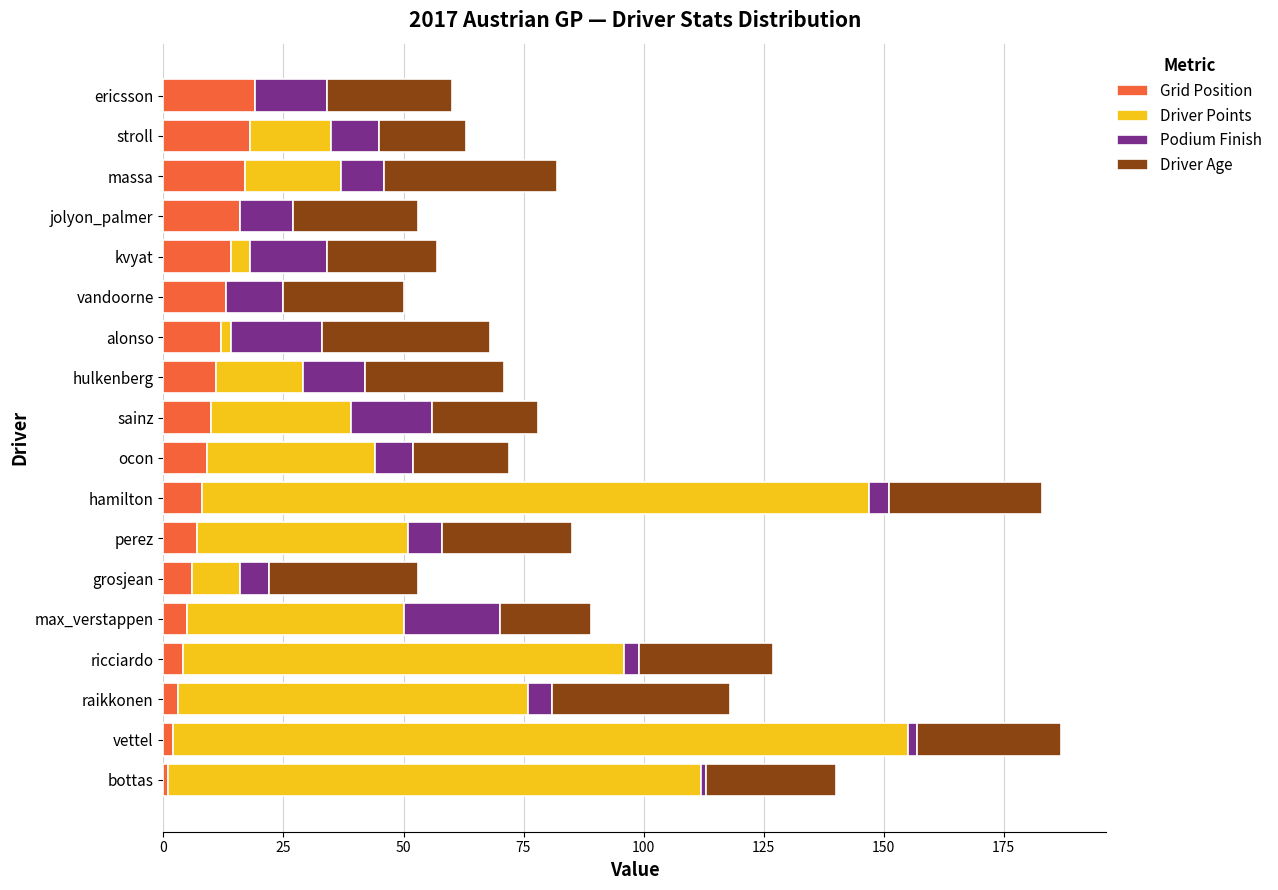

What is the total value across all series at ericsson?

60